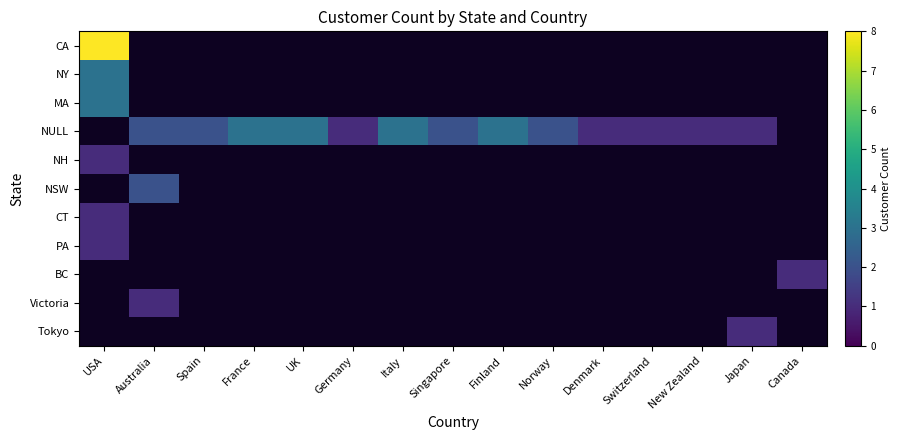

At which label does NSW reach its peak?

USA